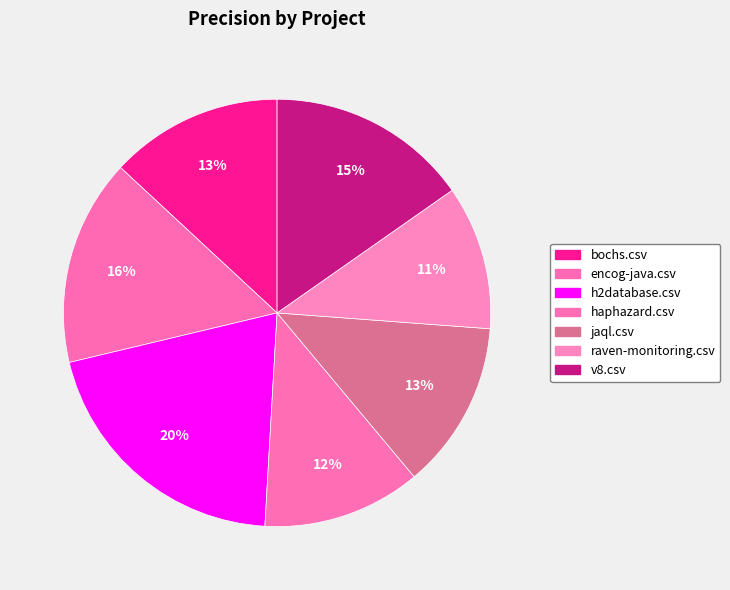

To the nearest percent, what is the combined percentage of encog-java.csv and h2database.csv?

36%